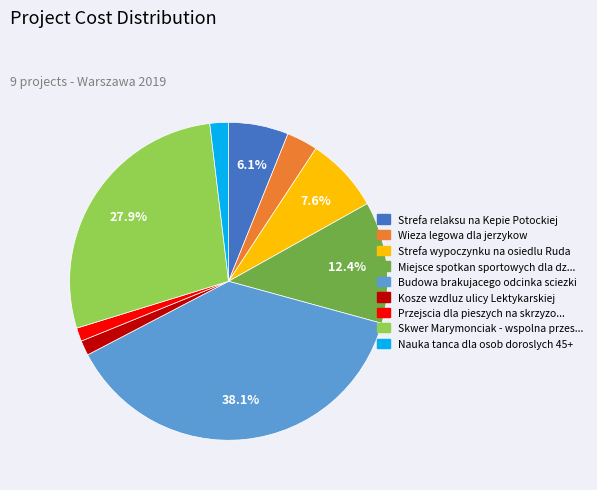

Is there a majority slice in this chart?

No